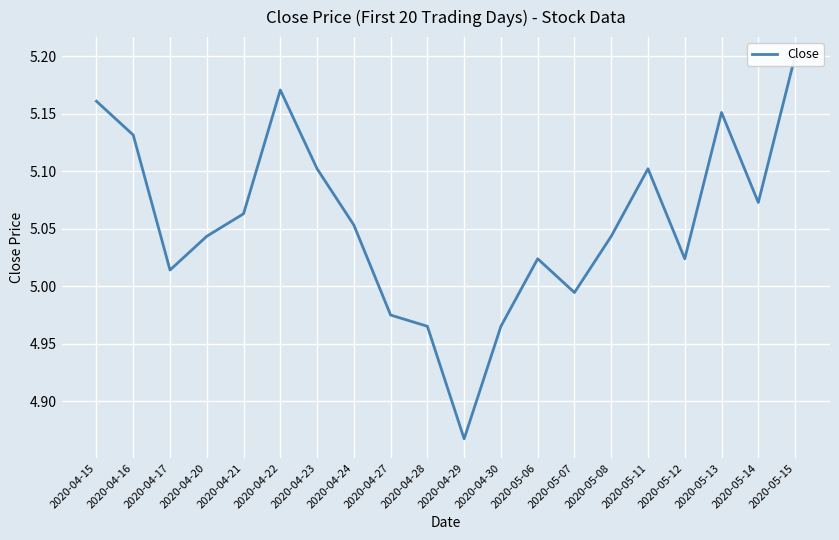

What is the average value?

5.1